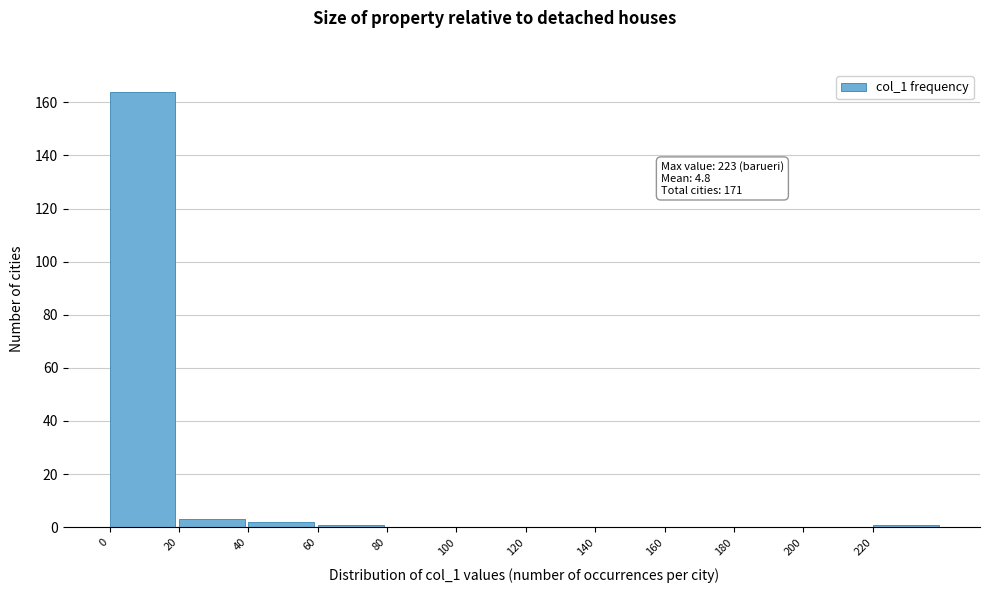

Over which range of the x-axis is the bar tallest?

0 to 20